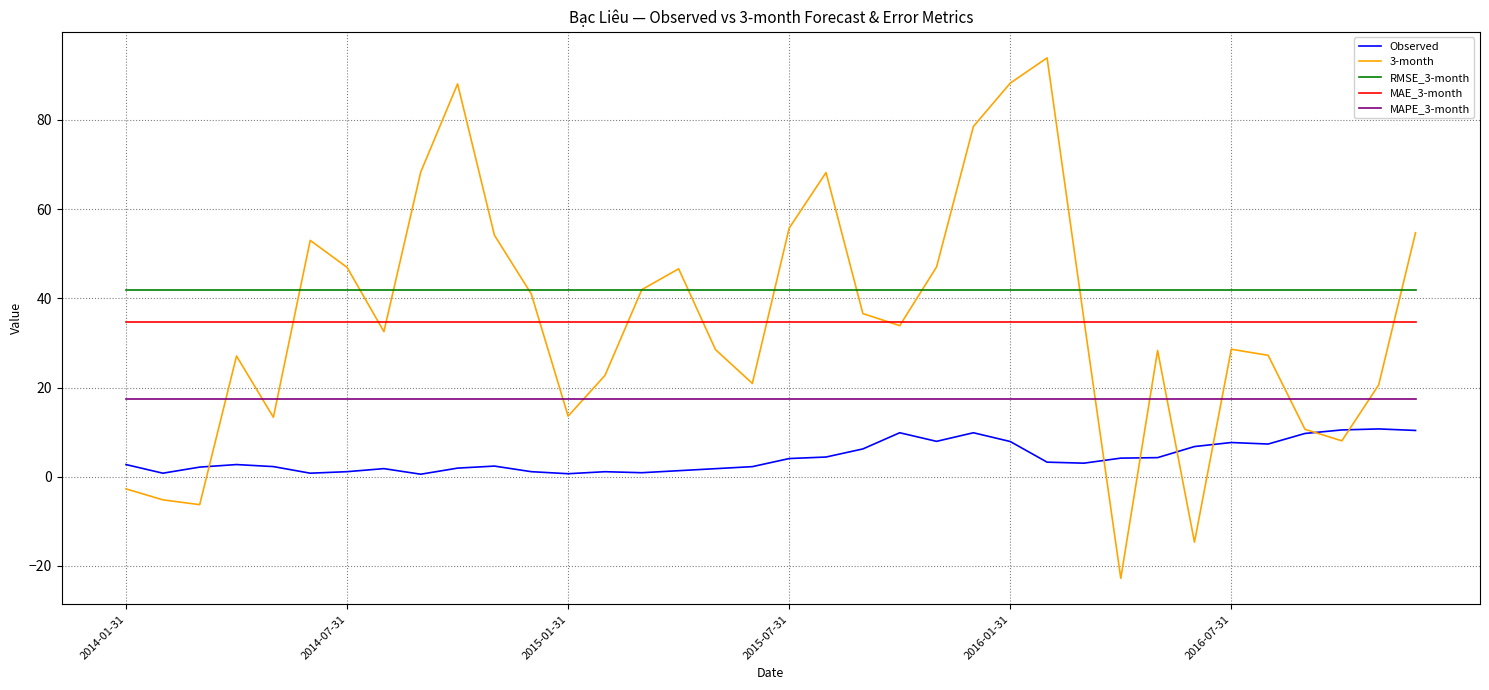

Rank the series by their maximum value, from highest to lowest.

3-month, RMSE_3-month, MAE_3-month, MAPE_3-month, Observed